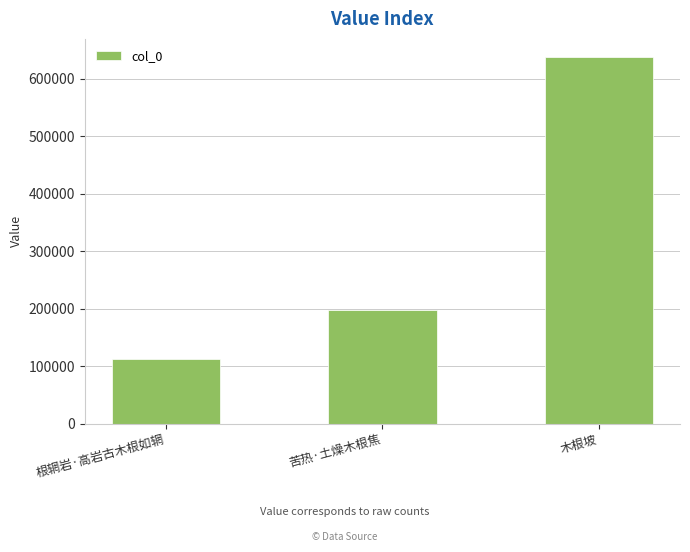

What is the sum of the values at 根辋岩·高岩古木根如辋 and 木根坡?

750157